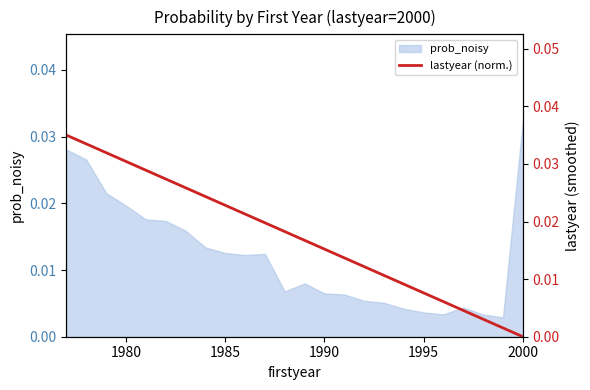

True or false: the data shows 0.0 at 1980.

True